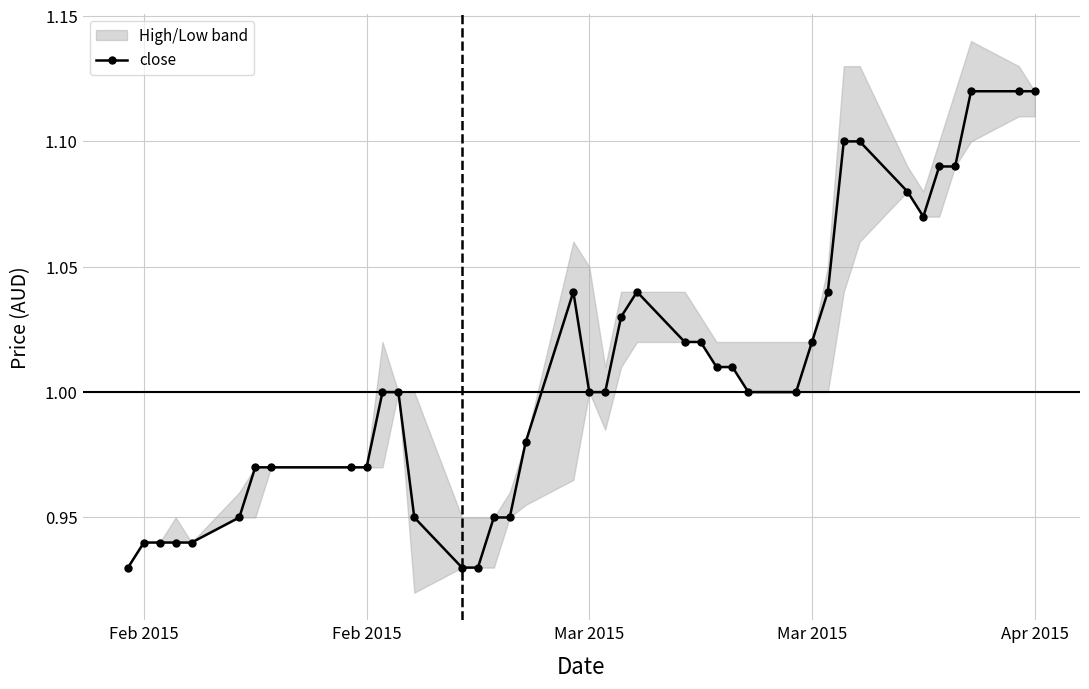

What is the difference between the maximum and minimum values?

0.2